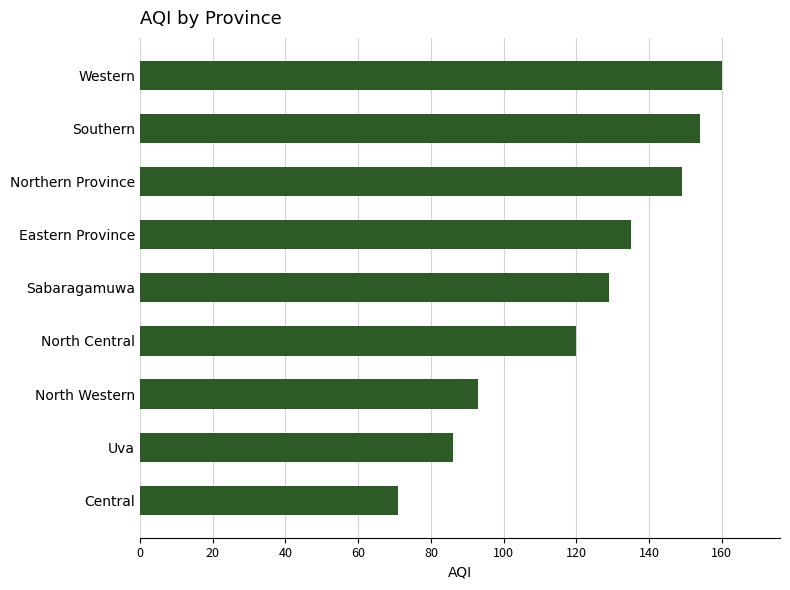

What is the sum of all values?

1097